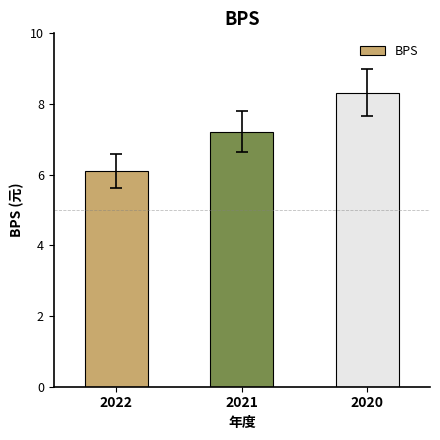

What is the sum of the values at 2022 and 2020?

14.4